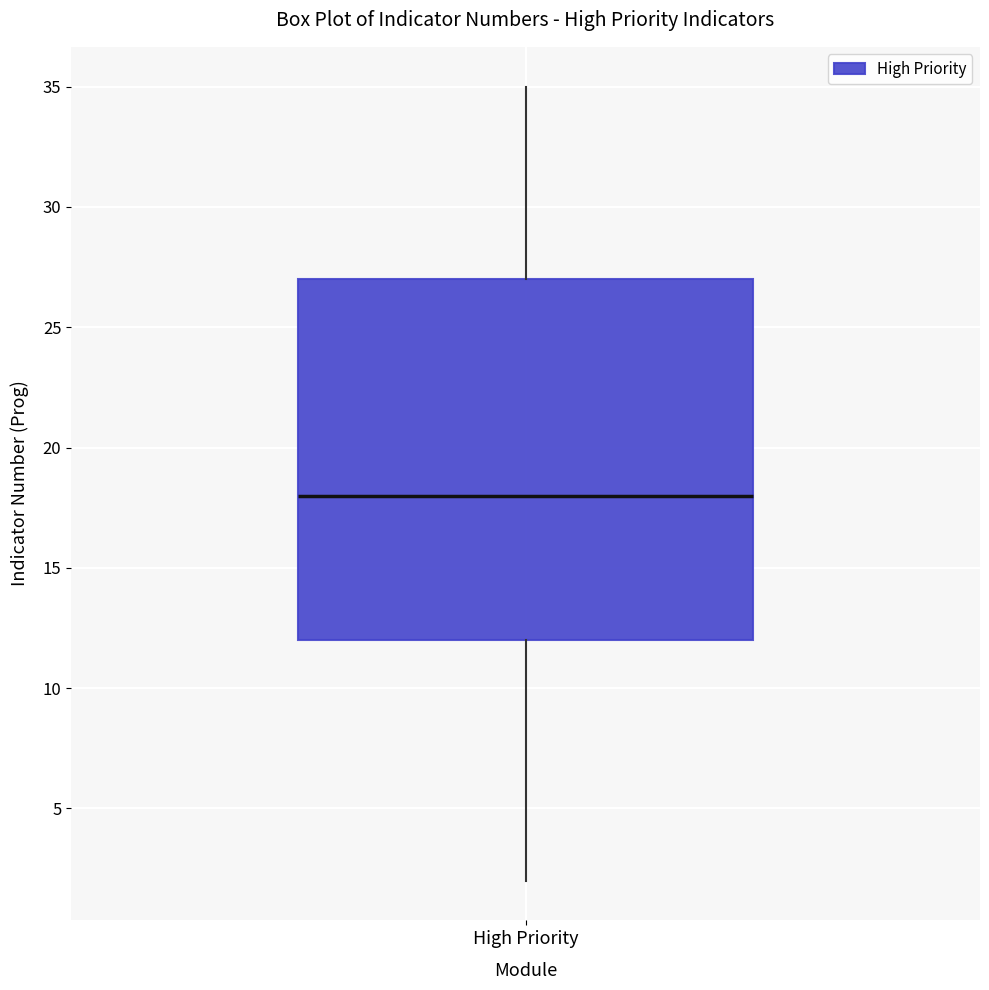

Where is the lower edge of the box for High Priority on the y-axis? The values are not printed on the chart, so give them approximately, as read against the axis.

12